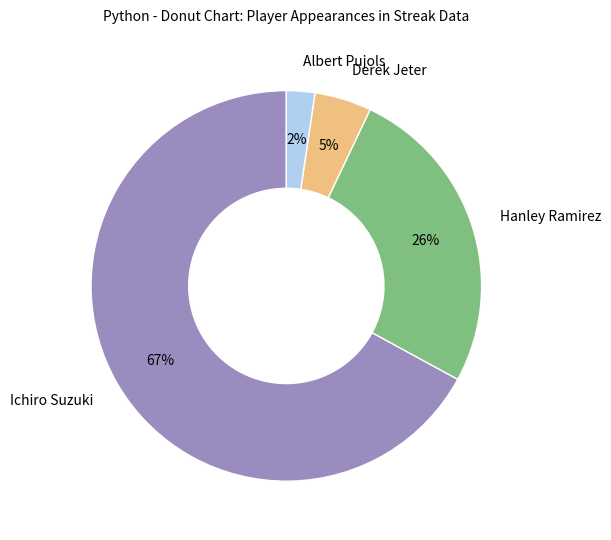

How many segments does this pie chart have?

4